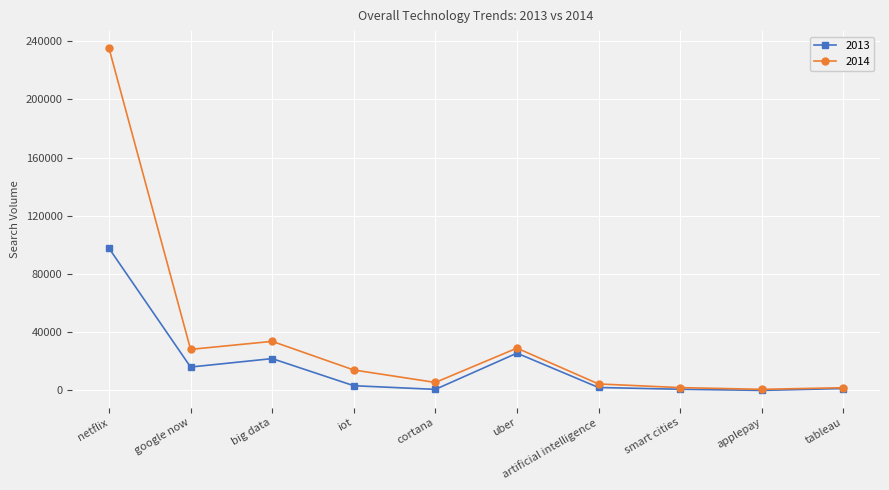

Between google now and artificial intelligence, which series saw the biggest shift?

2014